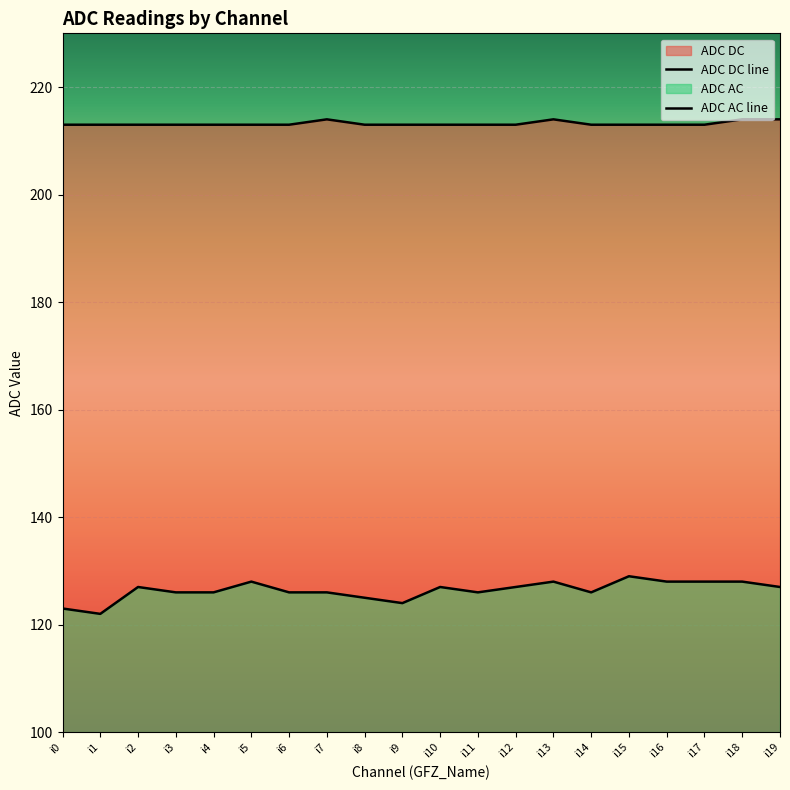

What is the spread (max minus min) of values at i10?

86